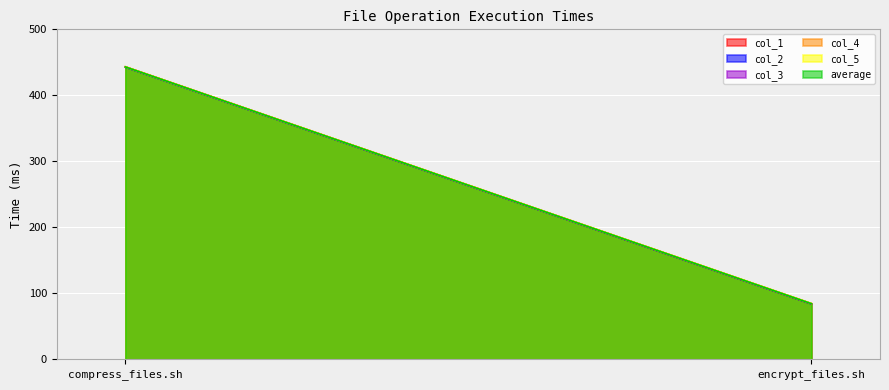

How many data points in col_2 are less than 442?

1